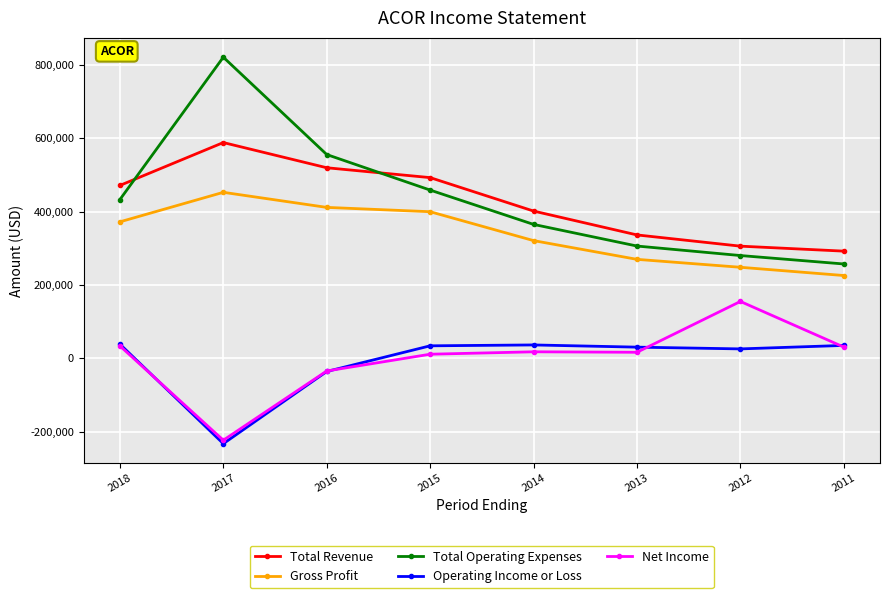

How many lines are shown in the chart?

5